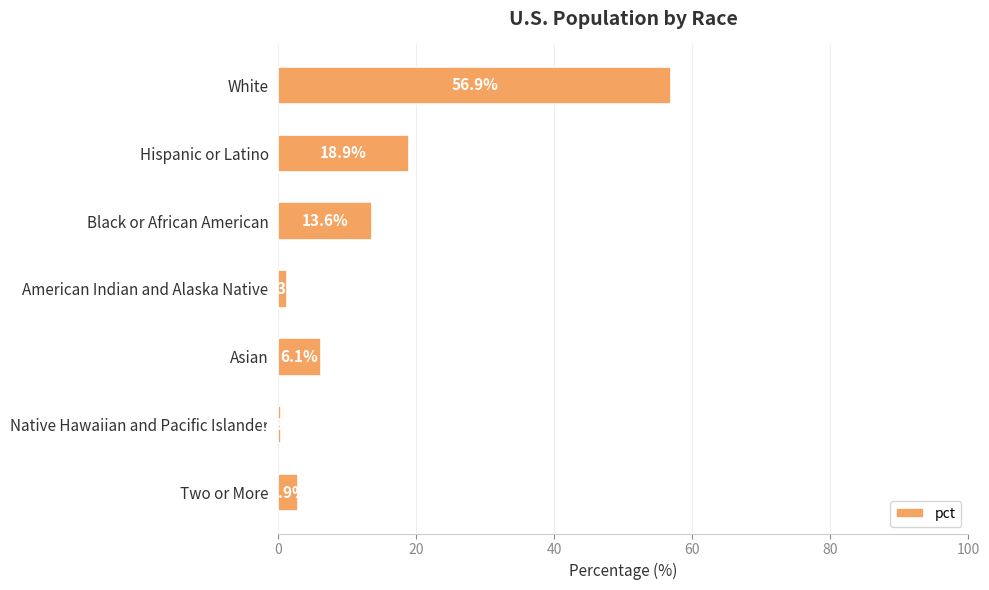

At which label is the value closest to 28?

Hispanic or Latino